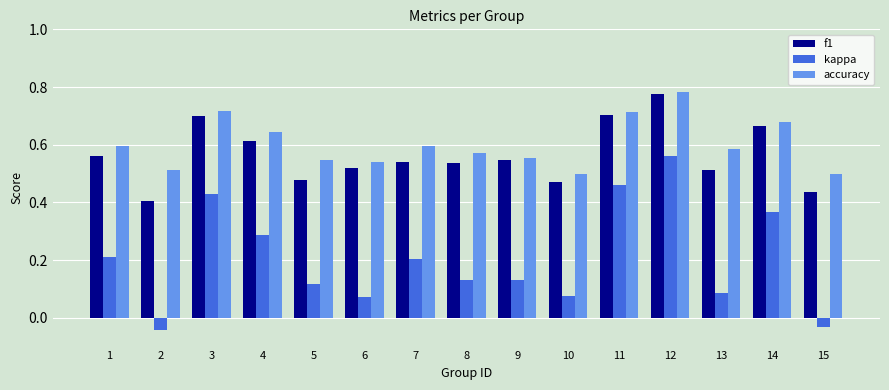

The accuracy series shows 0.2 at 9. True or false?

False